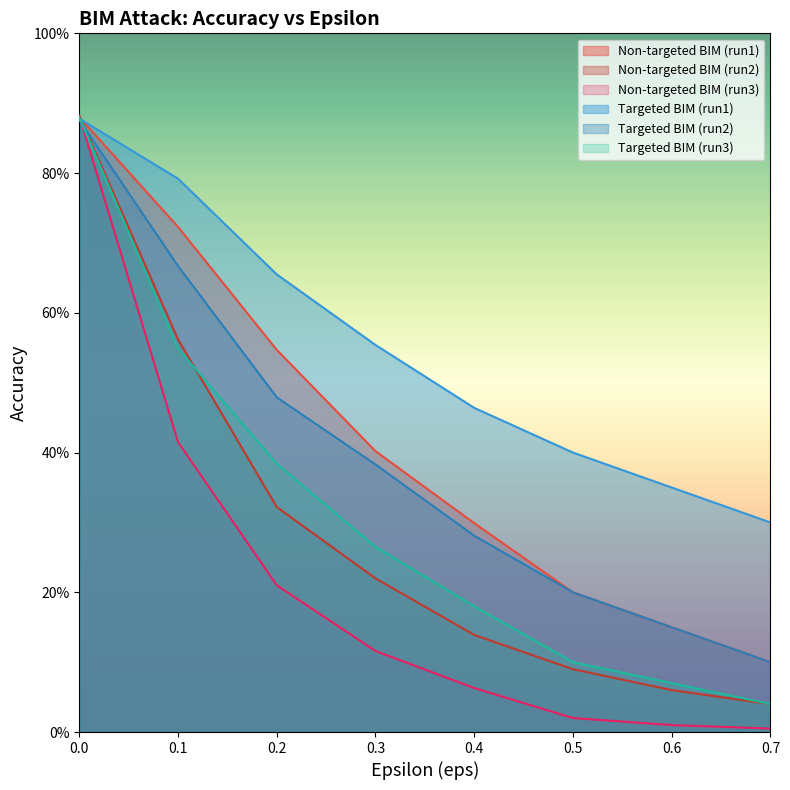

Rank the categories by Targeted BIM (run3) value from highest to lowest.

0.0, 0.1, 0.2, 0.3, 0.4, 0.5, 0.6, 0.7